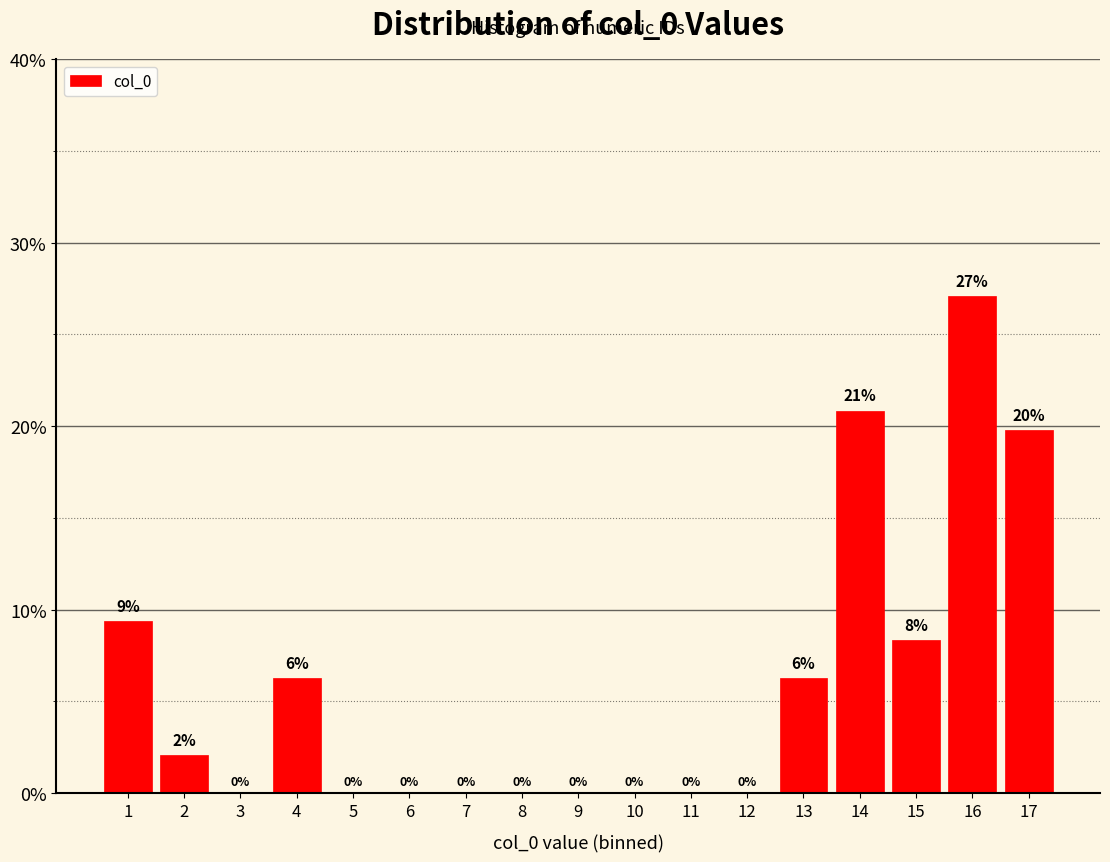

At which category does the chart reach its peak across all series?

16